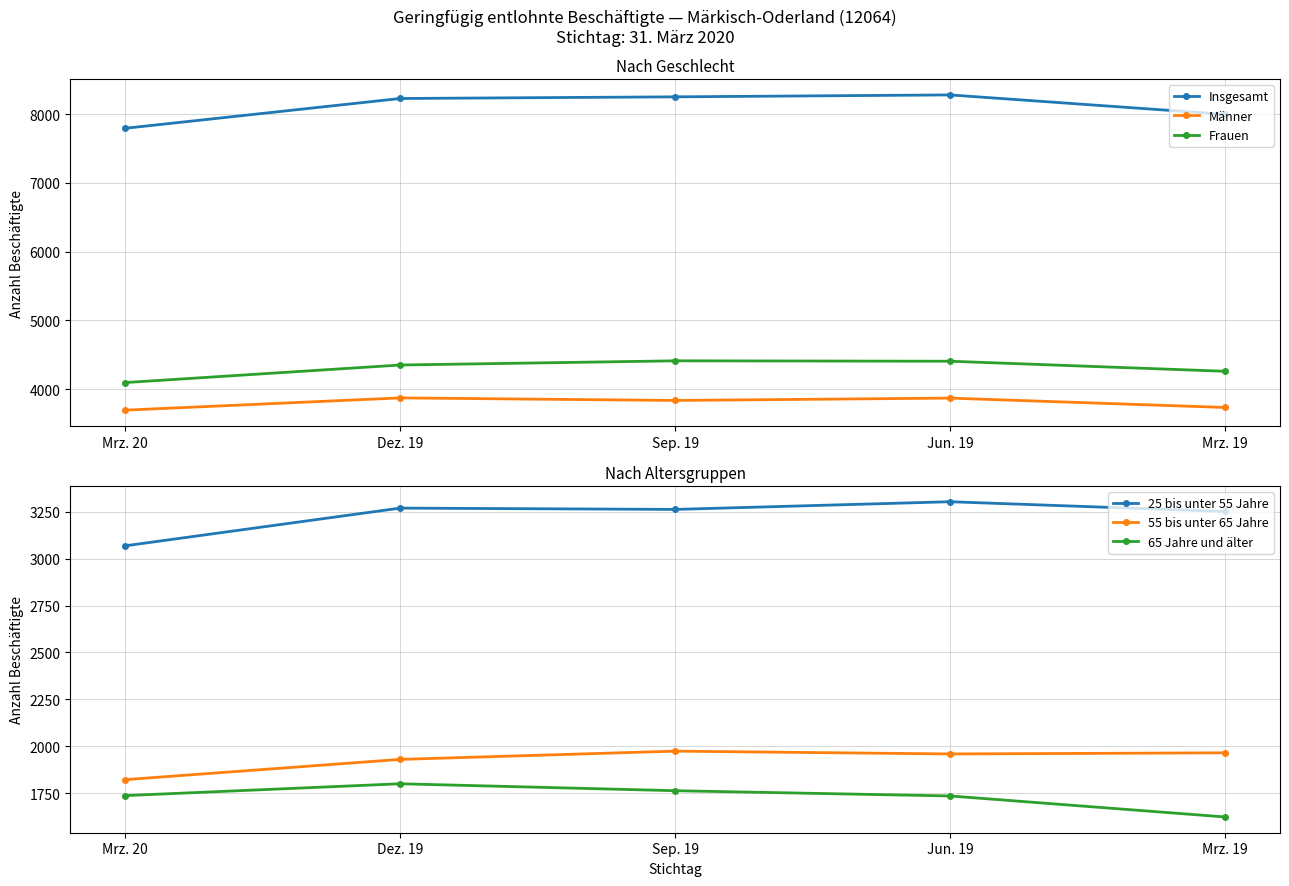

What is the difference between the highest and lowest values at Mrz. 20?

6056